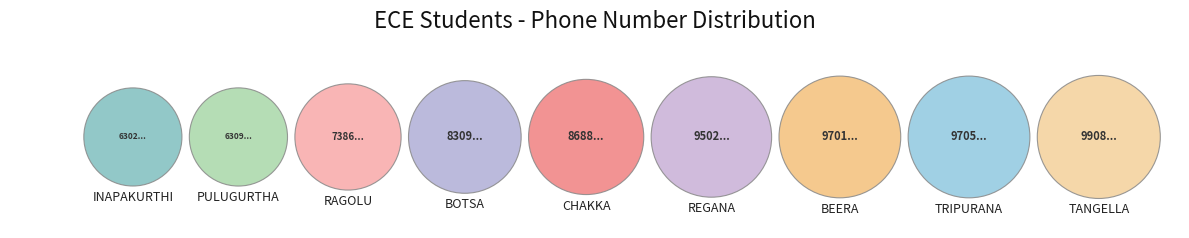

True or false: REGANA accounts for 26% of the total.

False